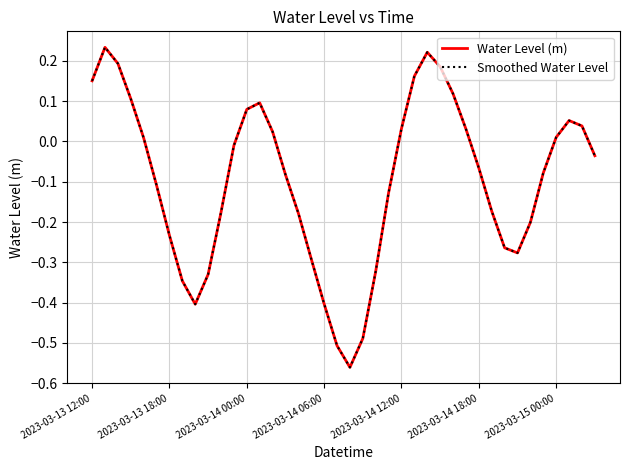

True or false: Smoothed Water Level has more than 1 points higher than both neighbors.

True